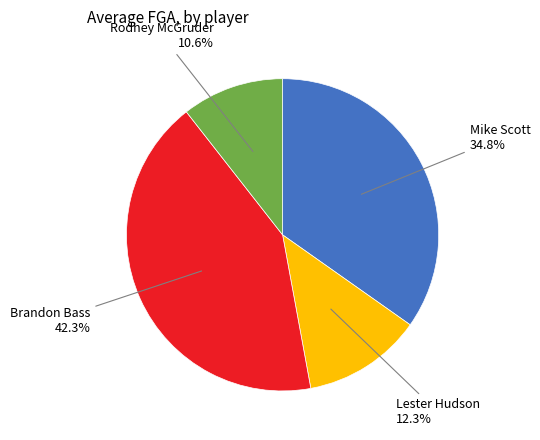

Does any single category account for the majority?

No